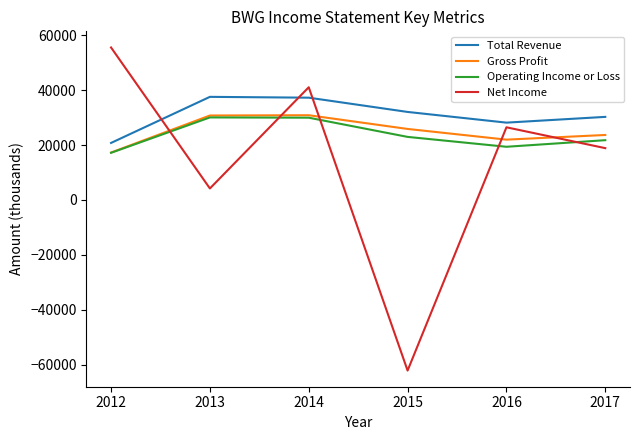

In Operating Income or Loss, how many points are lower than both neighbors (excluding endpoints)?

1